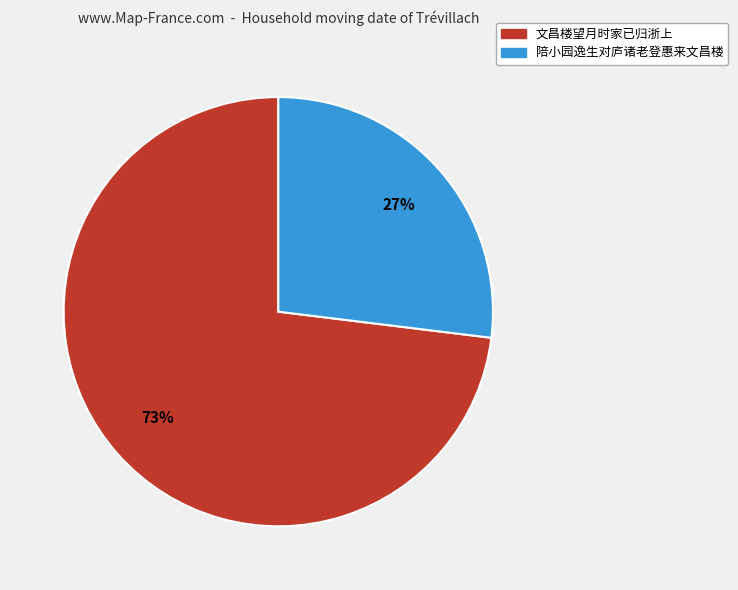

Which slice is the largest?

文昌楼望月时家已归浙上